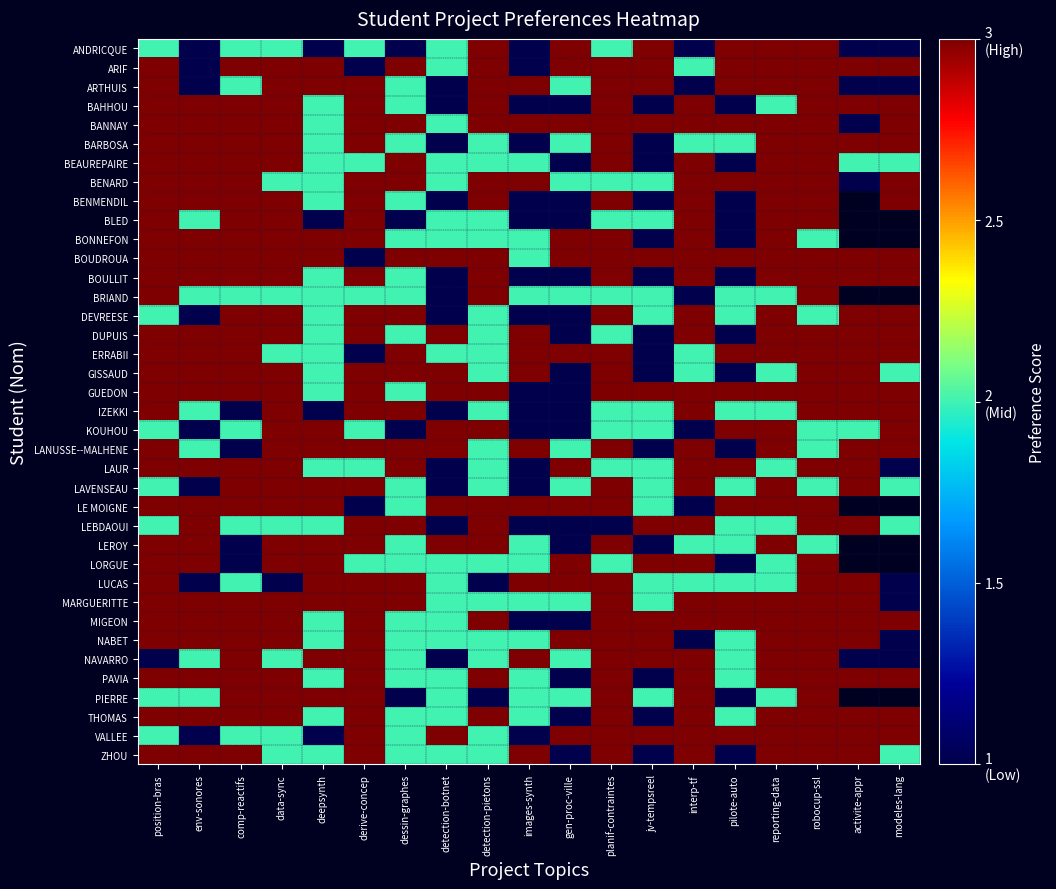

What is the difference between the maximum and minimum values in the ERRABII series?

2.0